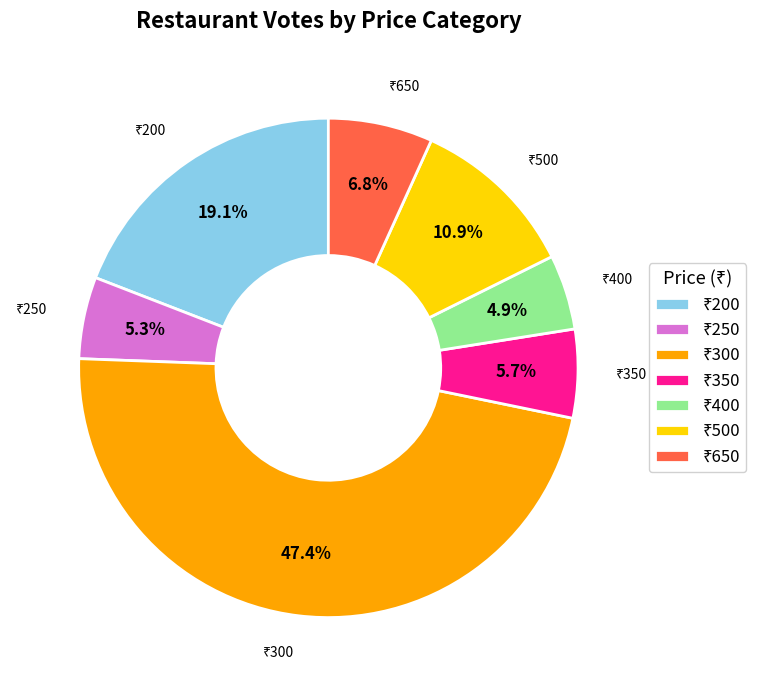

How many segments does this pie chart have?

7